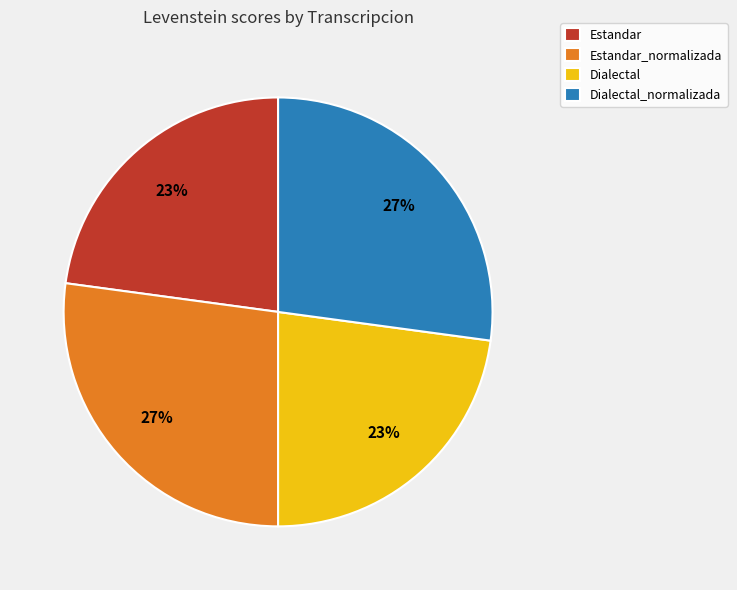

What is the ratio of the value at Estandar_normalizada to the value at Dialectal?

1.2